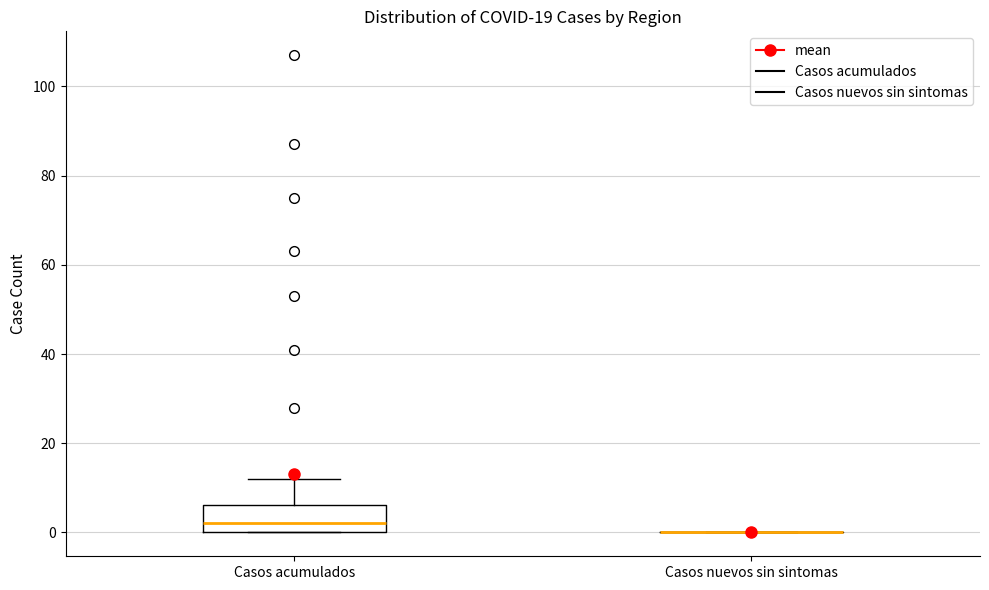

Reading left to right, transcribe this box plot: for each box, give where its median line is, the range the box spans, and where its two whiskers end, as read against the y-axis. The values are not printed on the chart, so give them approximately, as read against the axis.

Casos acumulados: median 2, box 0 to 6, whiskers 0 to 12
Casos nuevos sin sintomas: box collapsed to a line at 0, whiskers 0 to 0